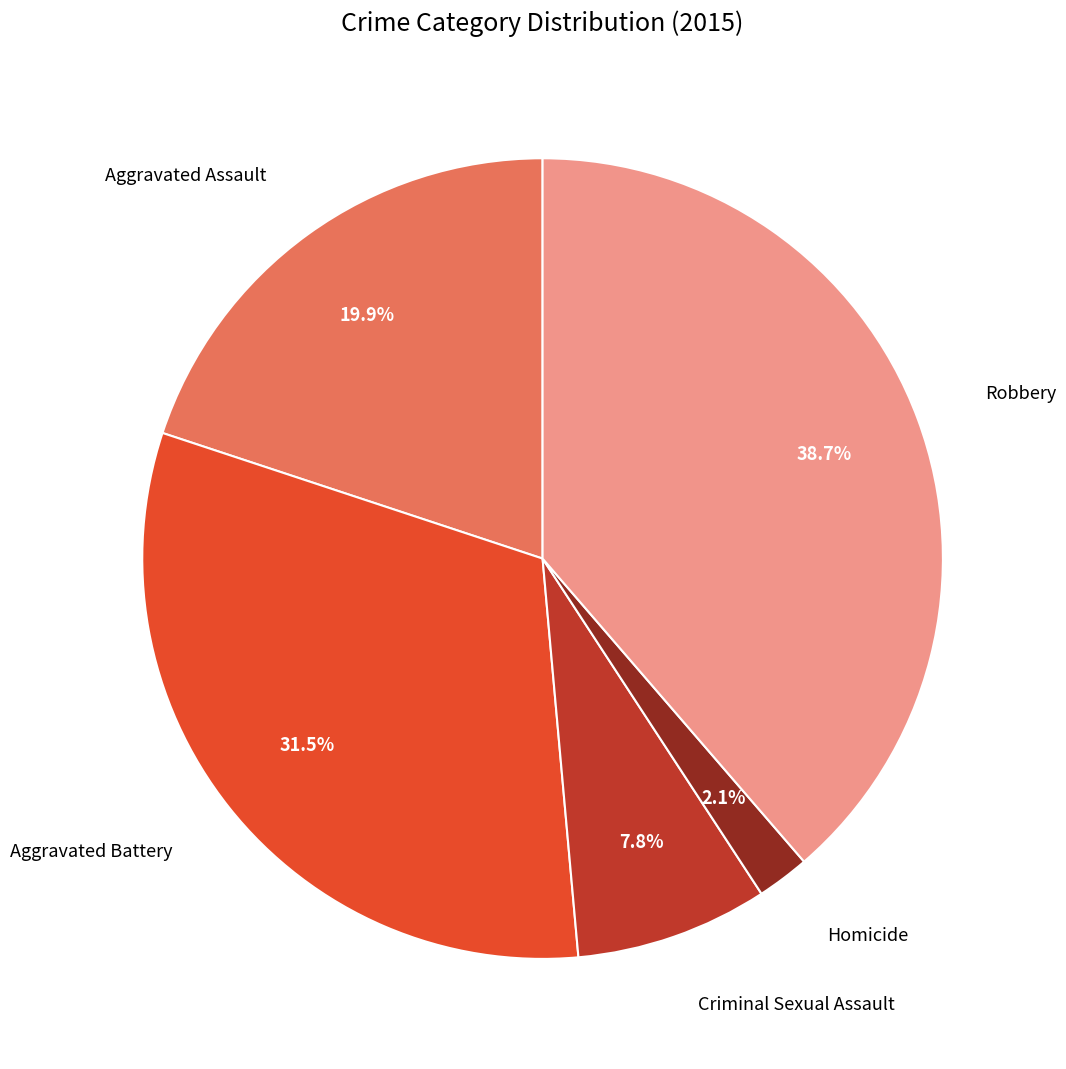

Is there any slice that represents more than half of the pie?

No